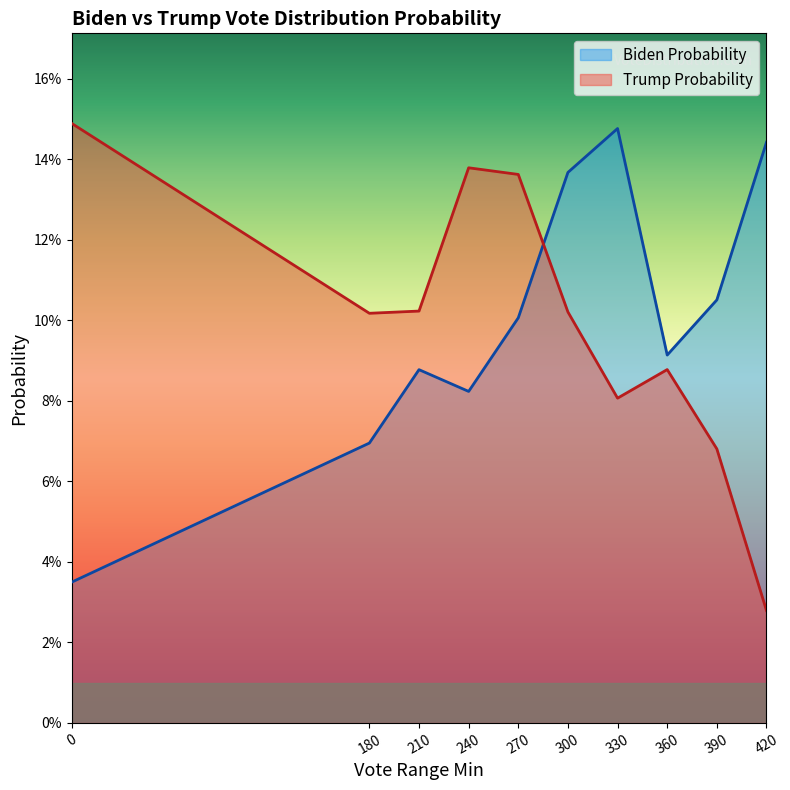

How many interior local valleys does the Biden Probability series have?

2